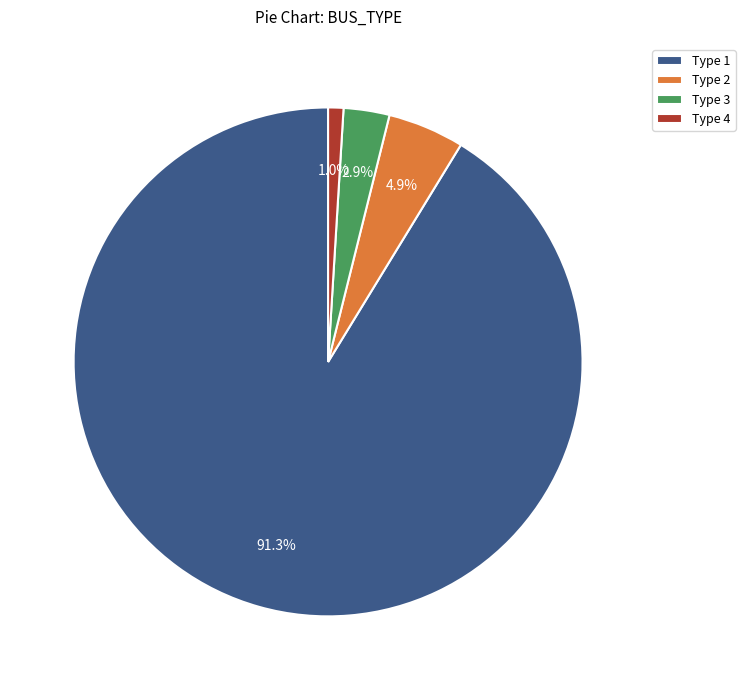

How many slices are in this pie chart?

4